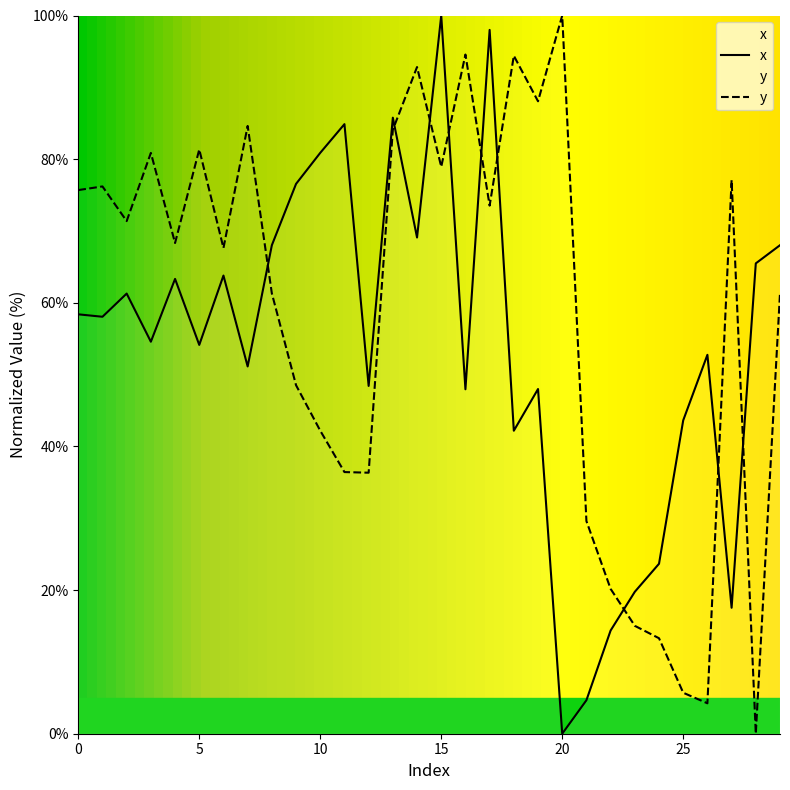

Does the chart display data point markers on the line(s)?

No